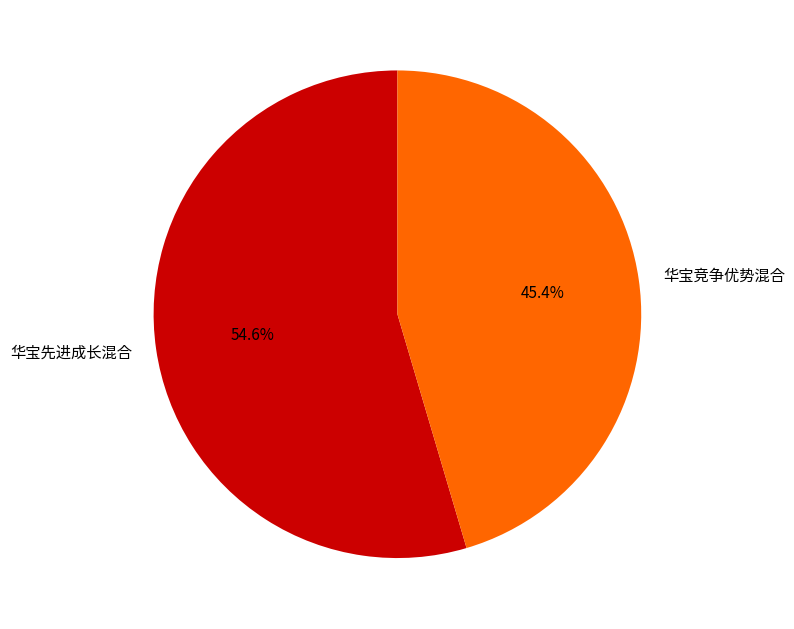

What is the majority slice?

华宝先进成长混合